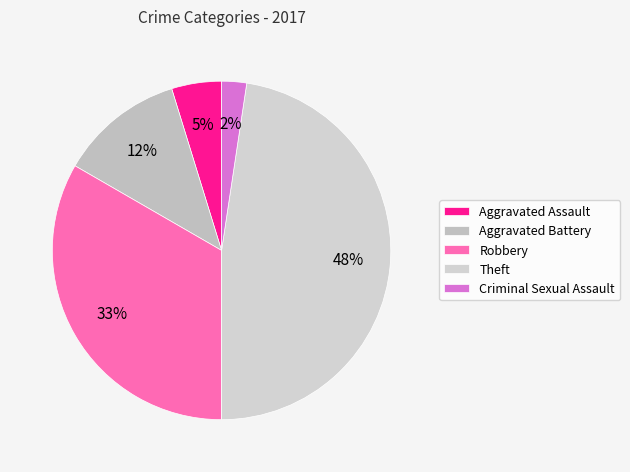

Rank the categories by value from lowest to highest.

Criminal Sexual Assault, Aggravated Assault, Aggravated Battery, Robbery, Theft